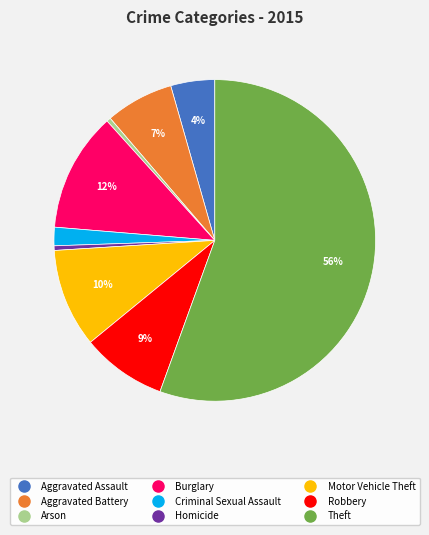

Between Motor Vehicle Theft and Robbery, which is larger?

Motor Vehicle Theft